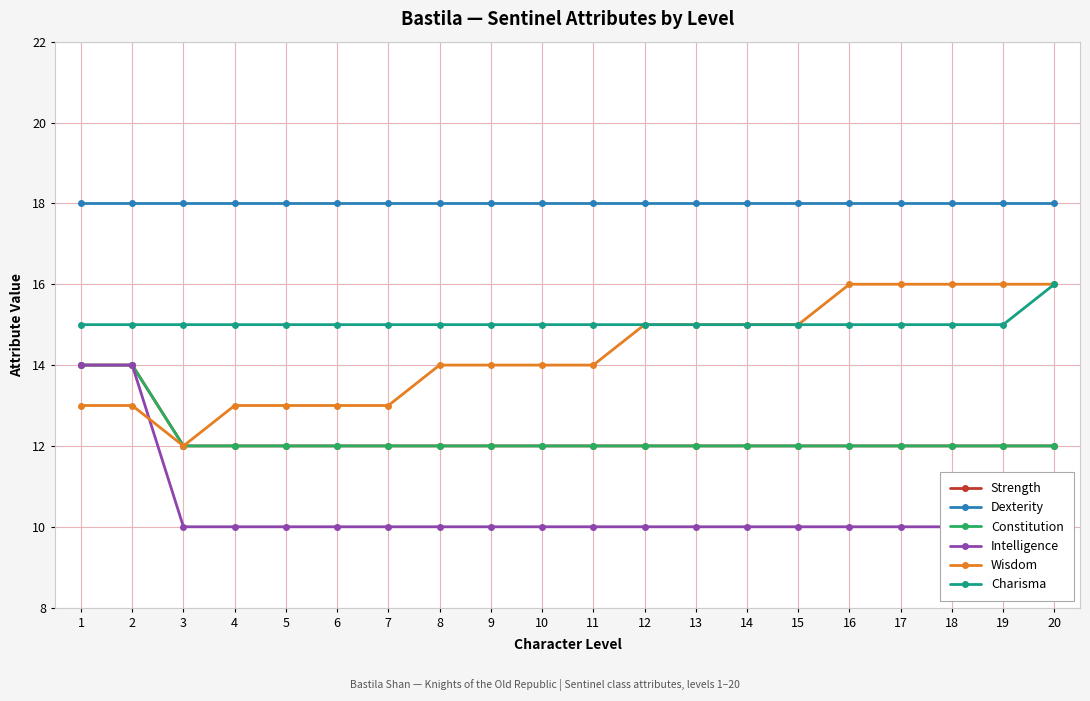

True or false: Charisma and Wisdom cross at least once.

False